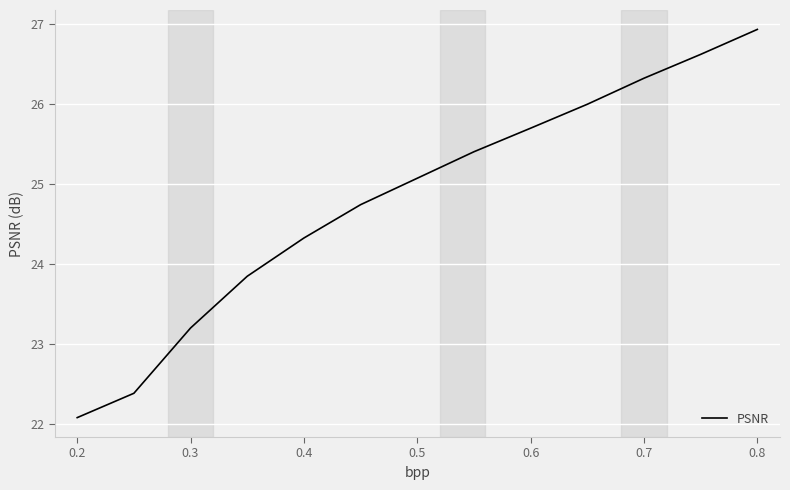

True or false: there are more than 2 points higher than both neighbors.

False